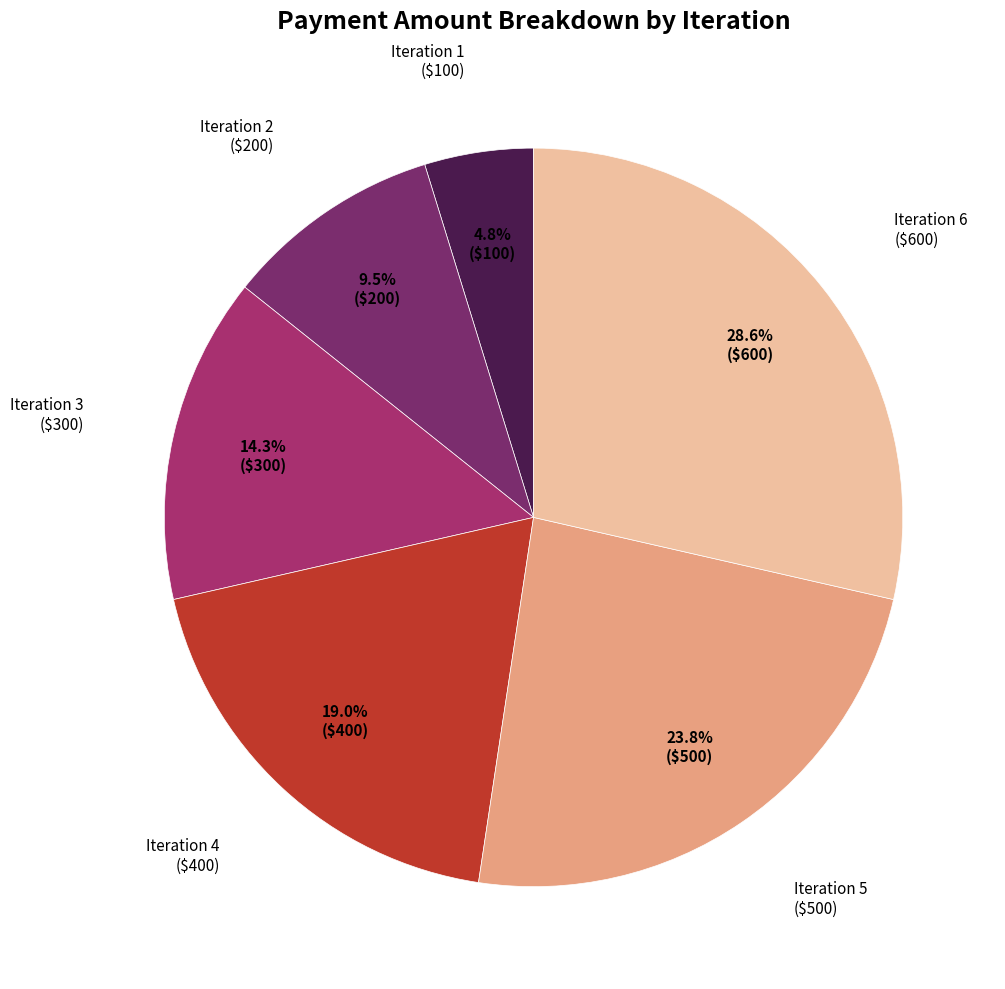

Which category has the biggest portion of the pie?

Iteration 6 ($600)